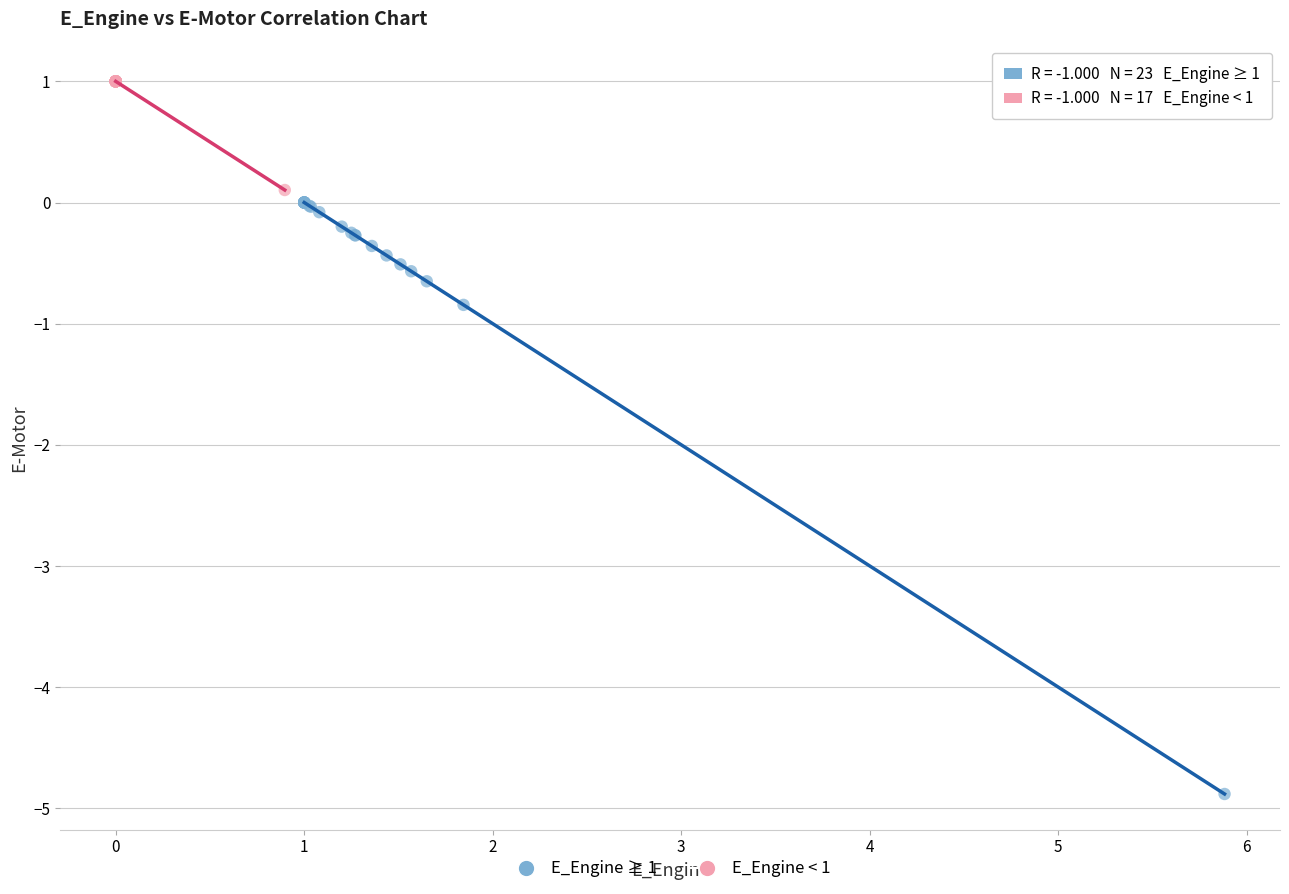

Which series reaches the minimum Y coordinate?

E_Engine ≥ 1